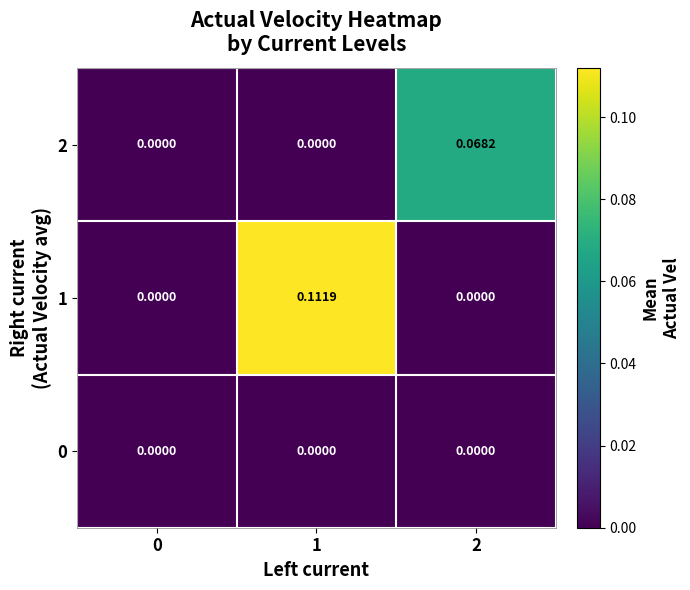

How many positive values does the 1 series have?

1